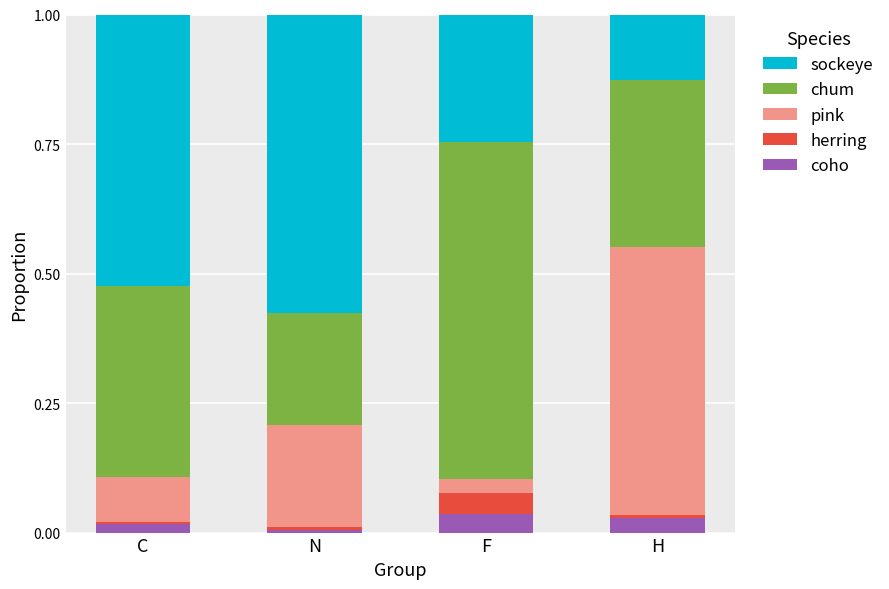

Is it true that coho equals 0.0 at F?

True